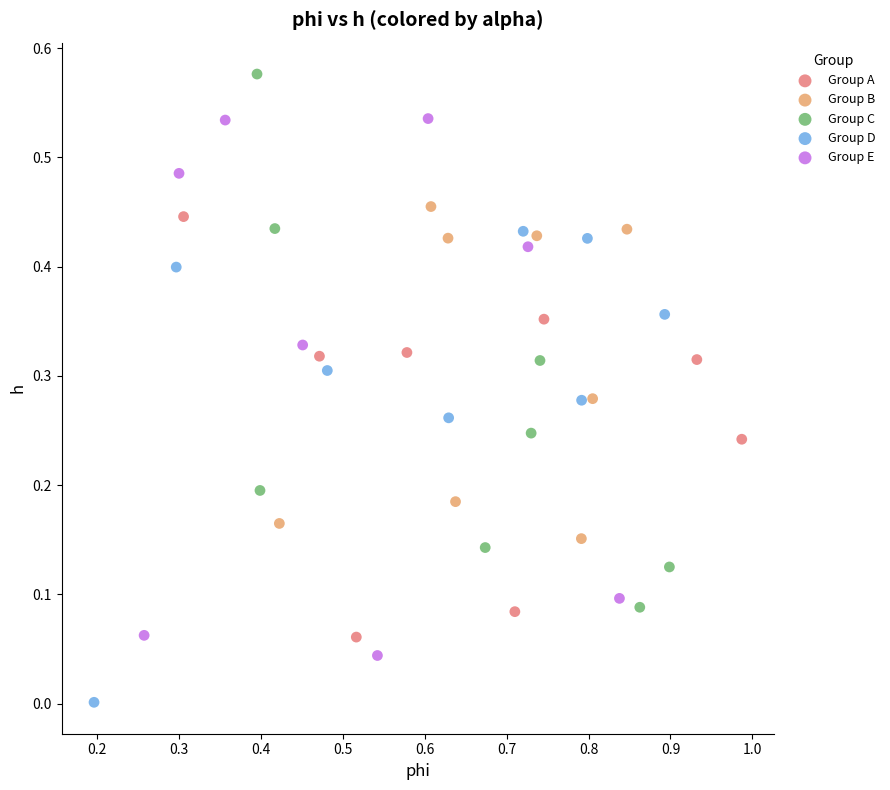

Which series reaches the maximum Y coordinate?

Group C